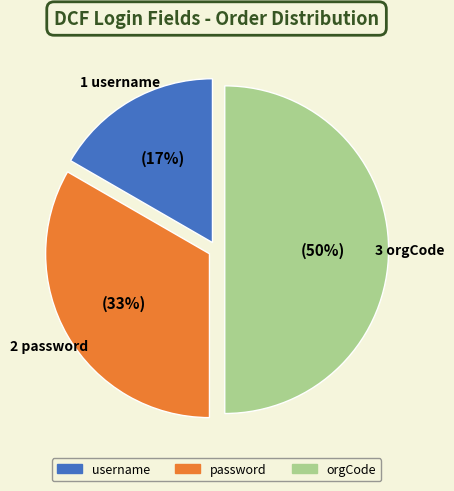

To the nearest percent, what is the difference between the orgCode and username slice percentages?

33%